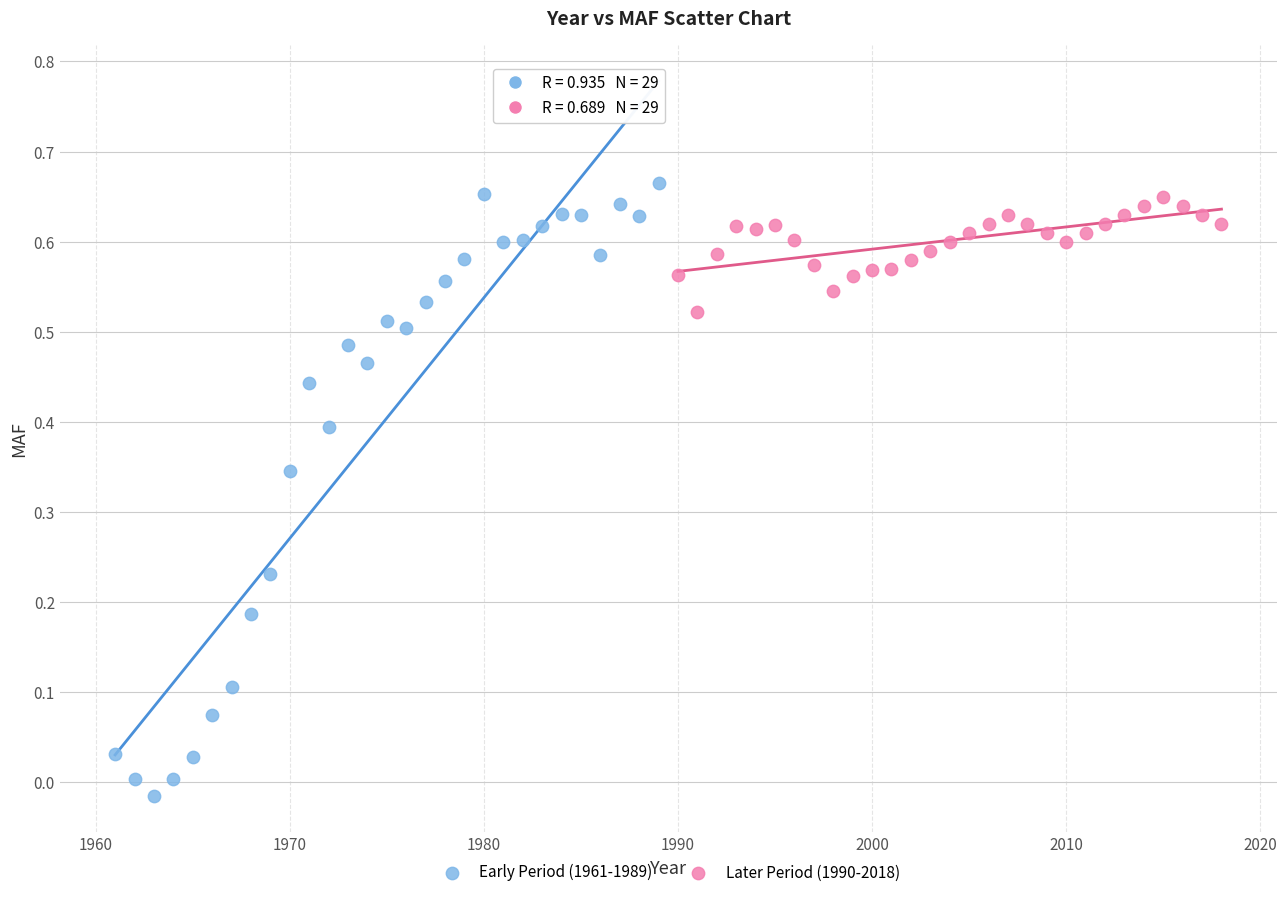

Which series reaches the maximum Y coordinate?

Early Period (1961-1989)